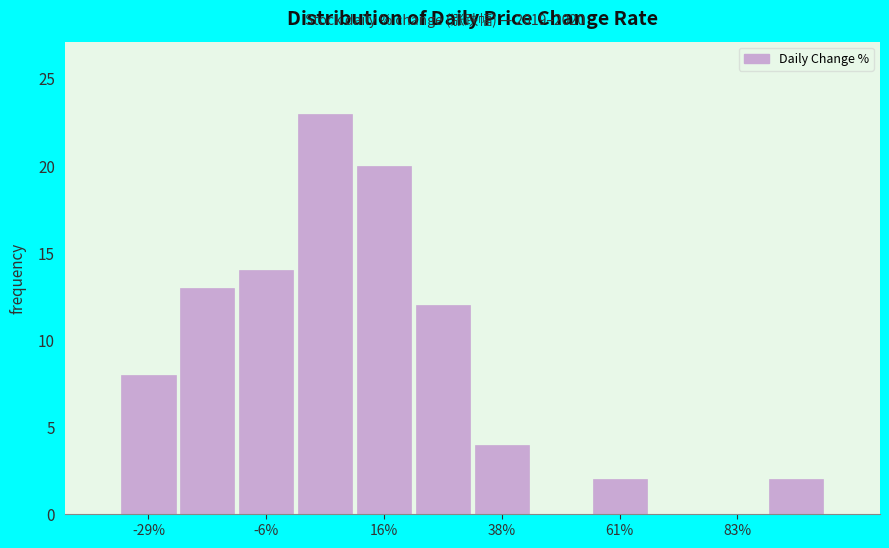

Read against the x-axis, roughly where is the centre of the tallest bar?

5